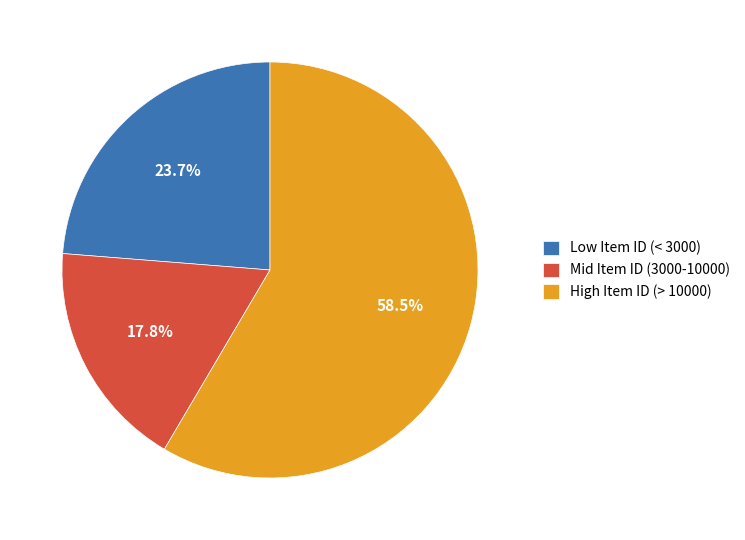

Which category has the smallest portion of the pie?

Mid Item ID (3000-10000)